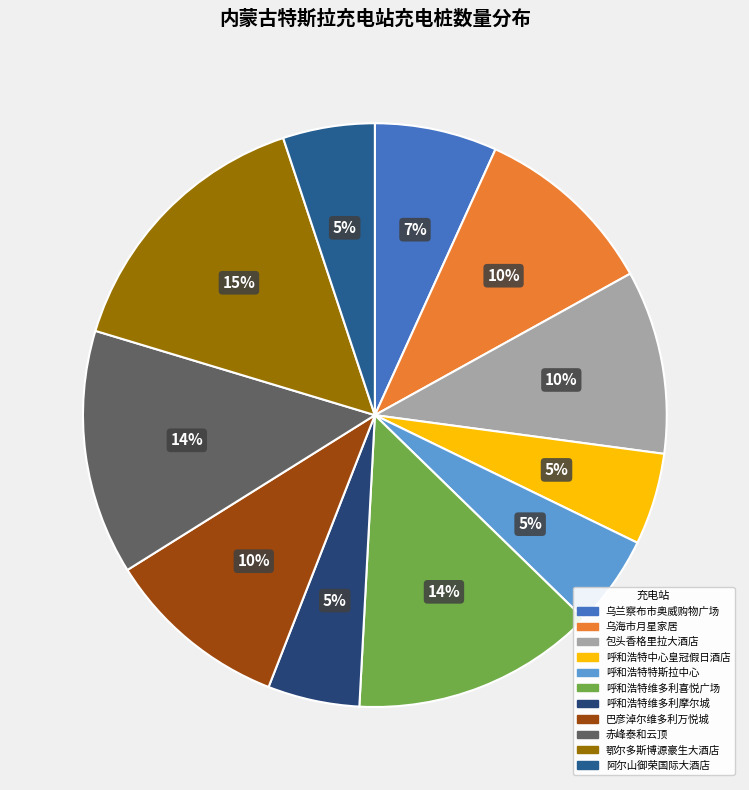

Is the sum of 包头香格里拉大酒店 and 巴彦淖尔维多利万悦城 greater than half?

No